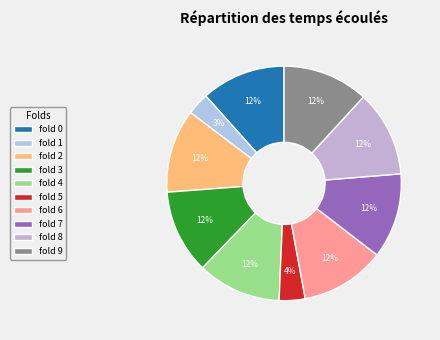

Rank the categories by value from lowest to highest.

fold 1, fold 5, fold 2, fold 4, fold 3, fold 0, fold 6, fold 7, fold 9, fold 8